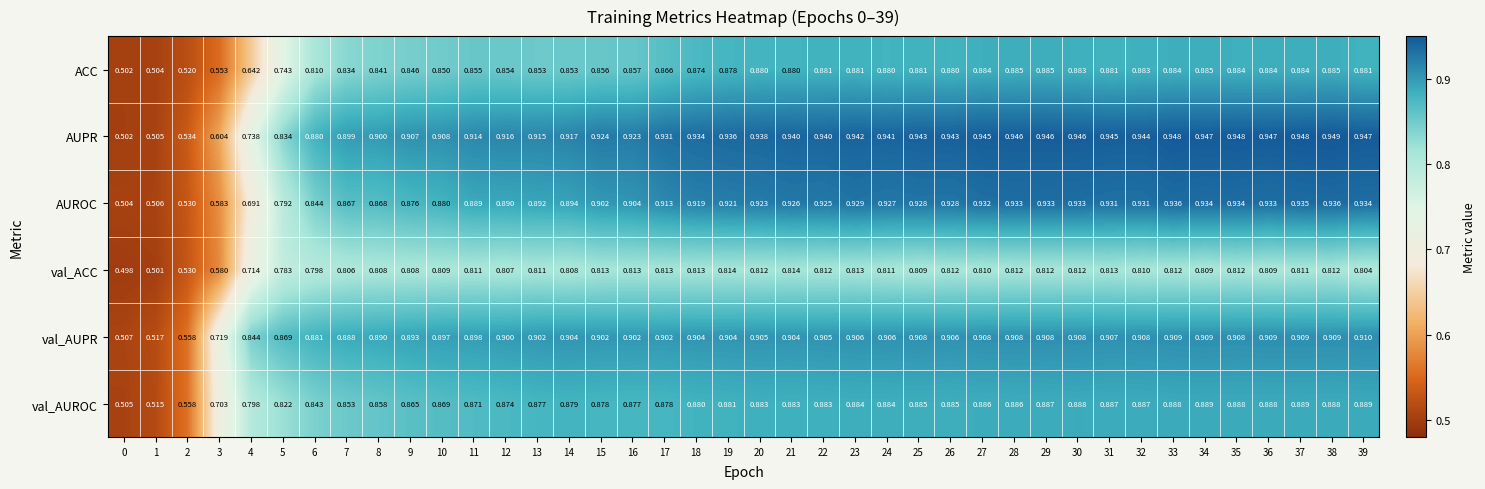

Which series has the largest total across all categories?

AUPR